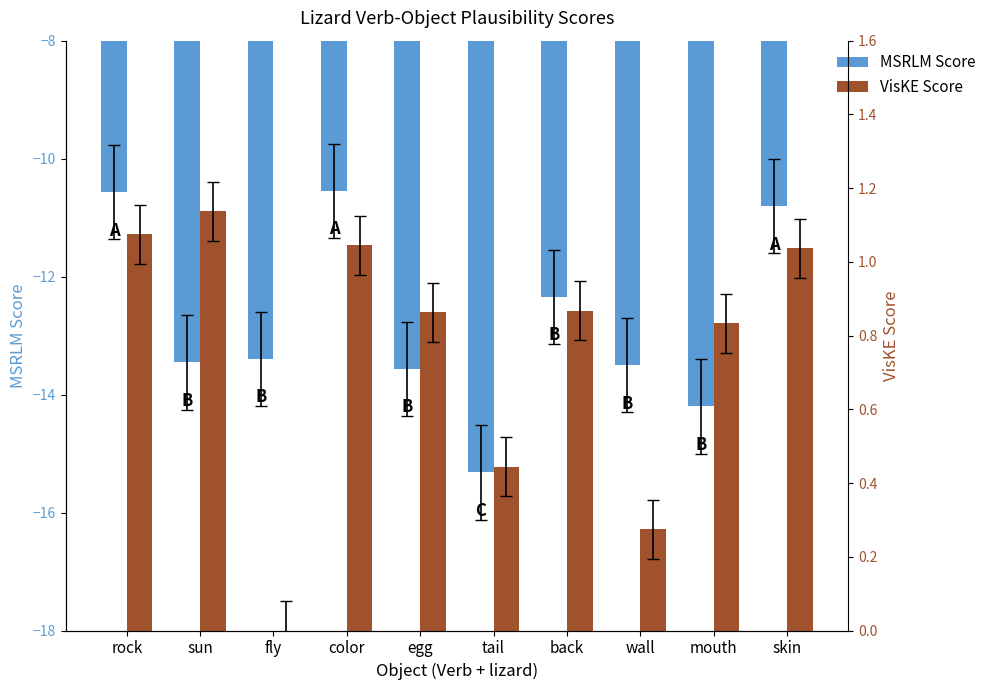

The value of VisKE Score at egg is 1.4. True or false?

False